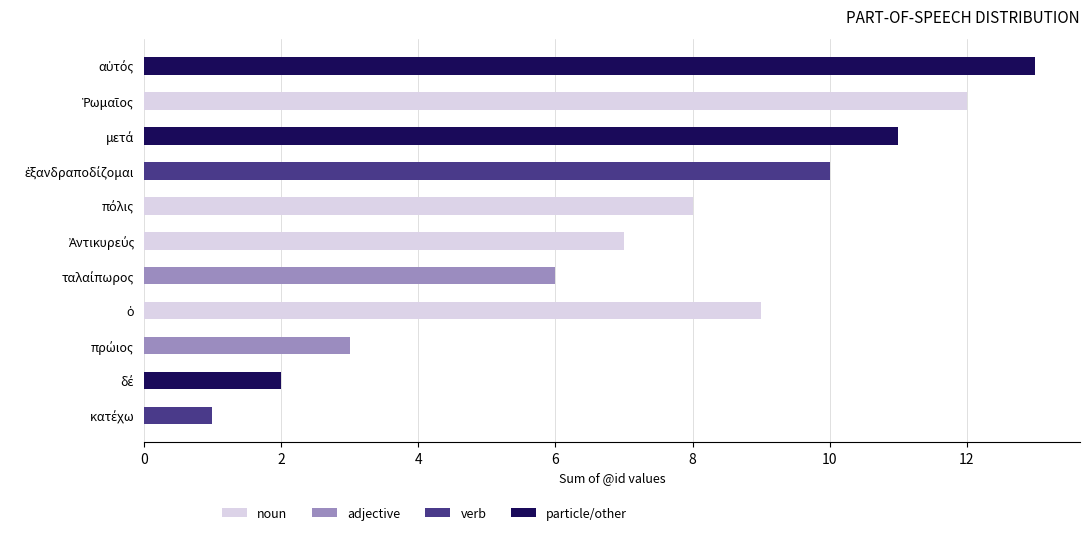

What is the sum of all noun values?

36